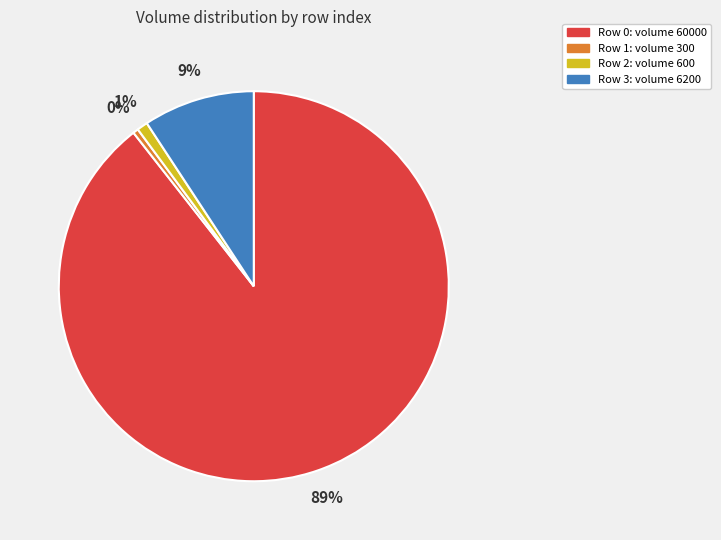

Does any single category account for the majority?

Yes